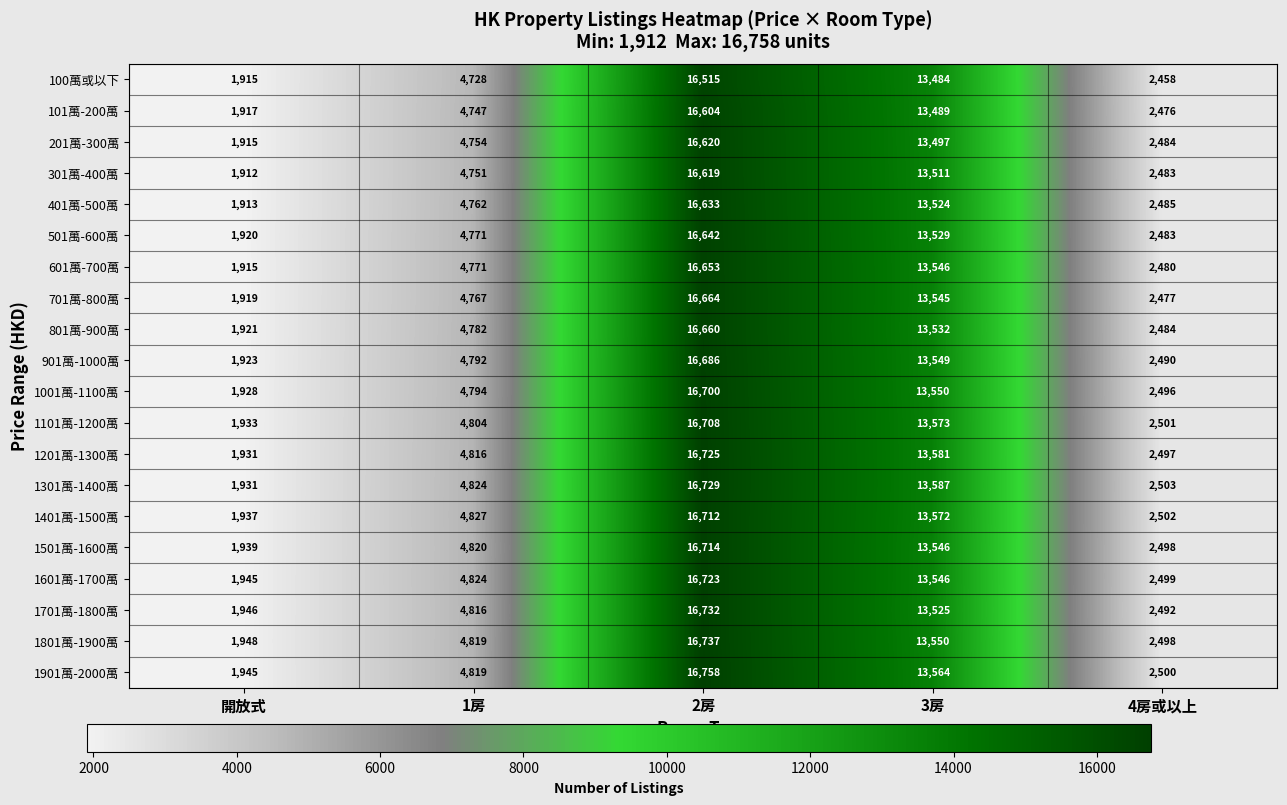

Which category has the lowest value across all series?

開放式